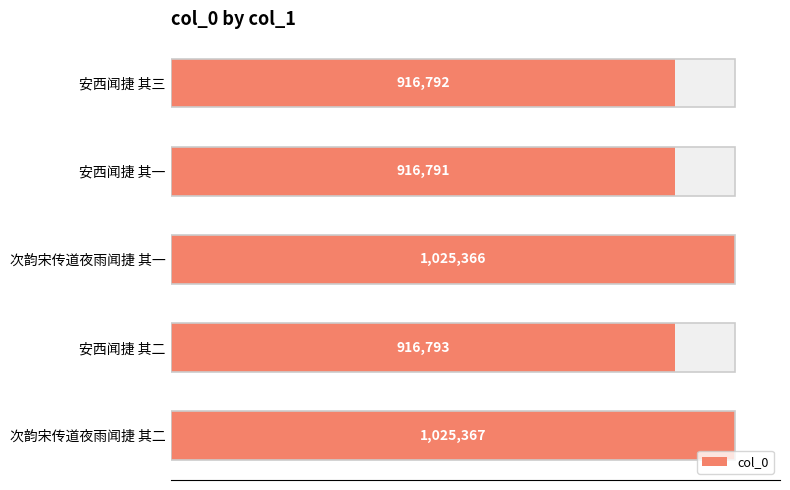

How many distinct data groups are displayed?

1